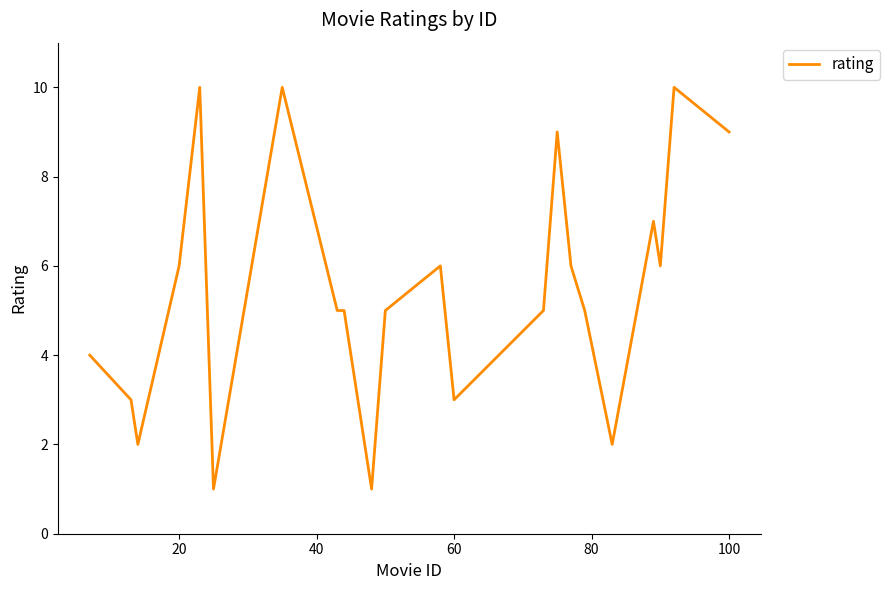

What is the difference between the maximum and minimum values?

9